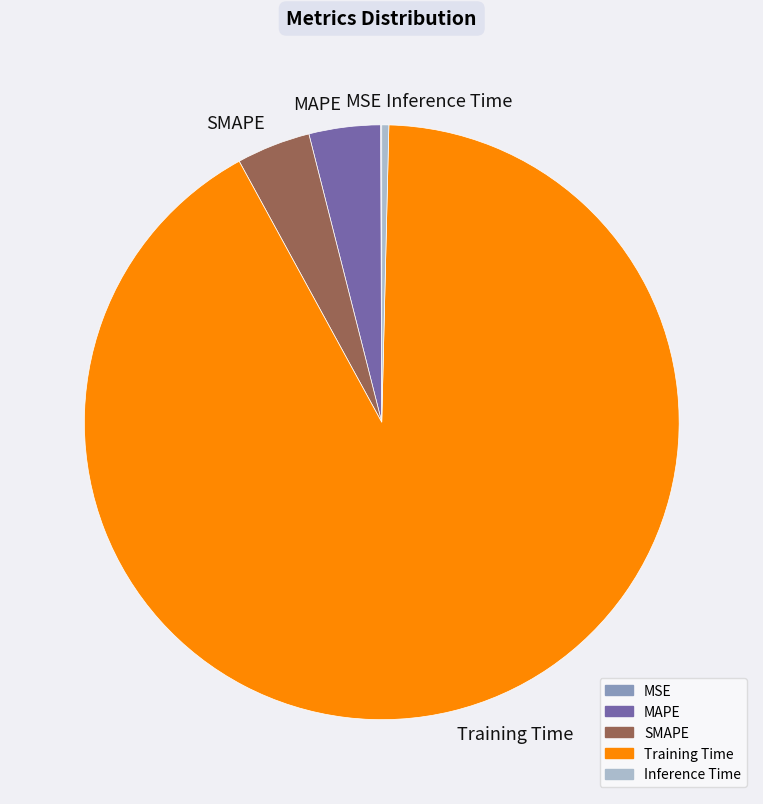

Combined, do Inference Time and MAPE account for over 50%?

No